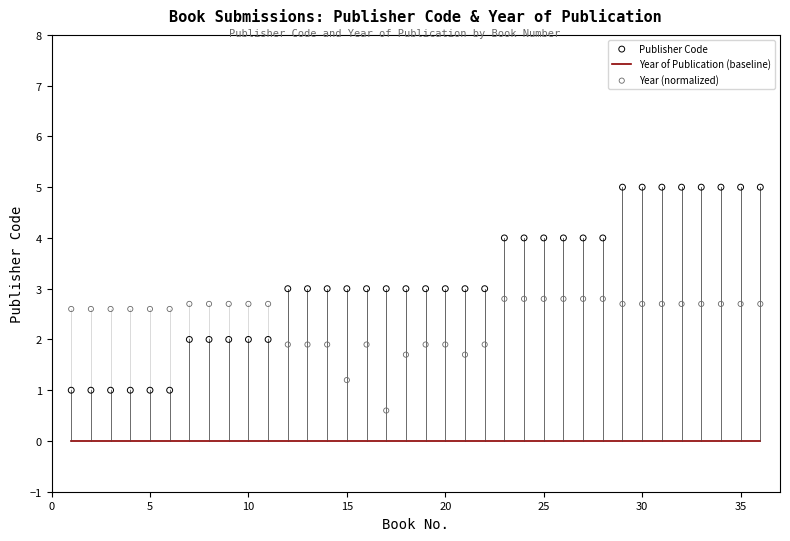

Which series reaches the maximum Y coordinate?

Publisher Code